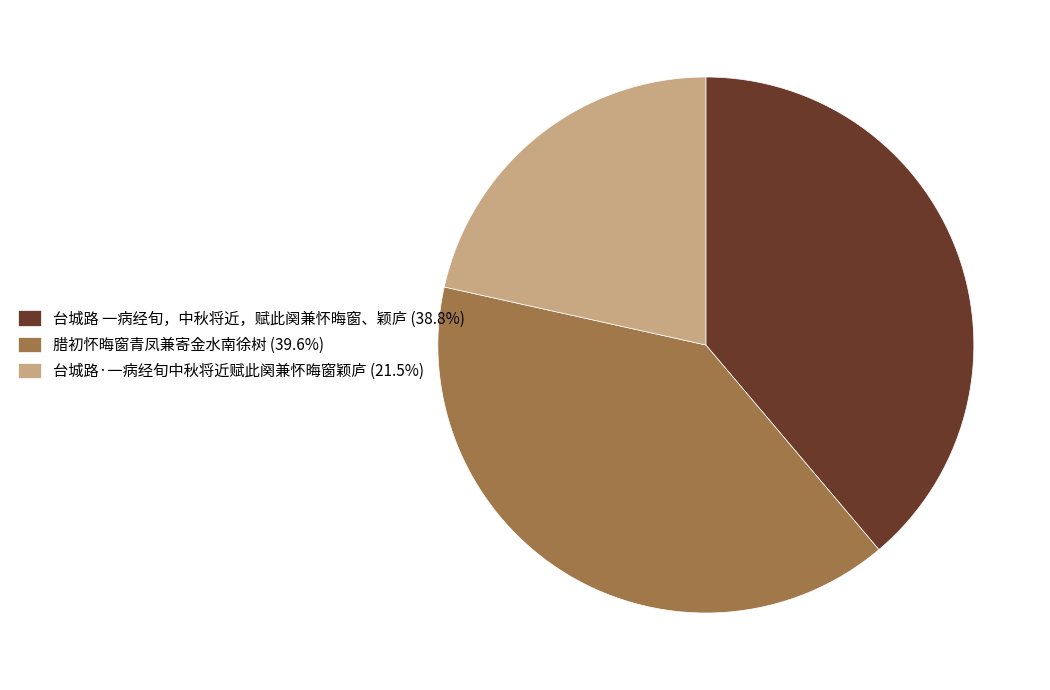

How many slices are in this pie chart?

3